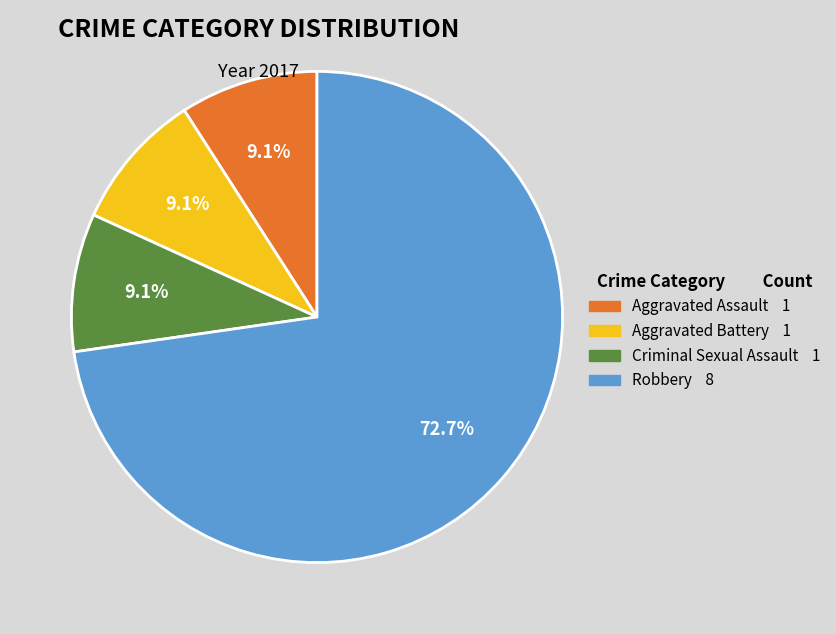

How much of the chart is everything except Aggravated Battery?

90.9%